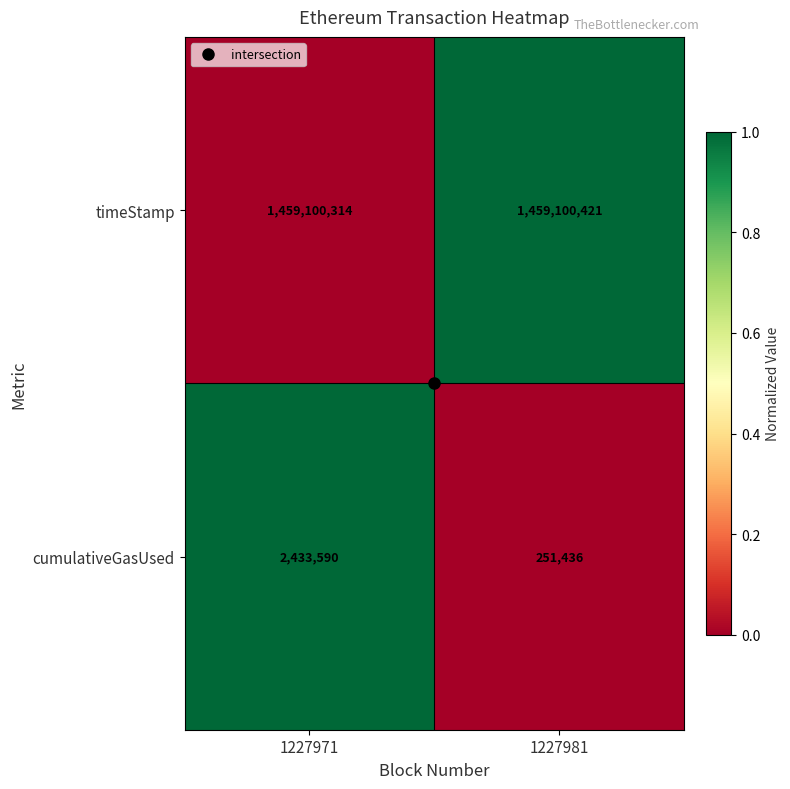

Read the cumulativeGasUsed value at 1227971, to the nearest 50.

2433600